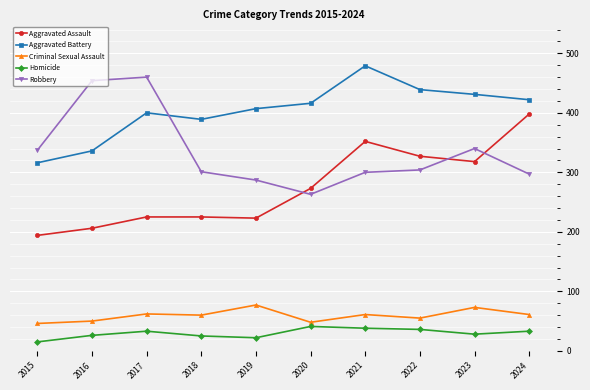

How many values in the Robbery series are below 304?

5